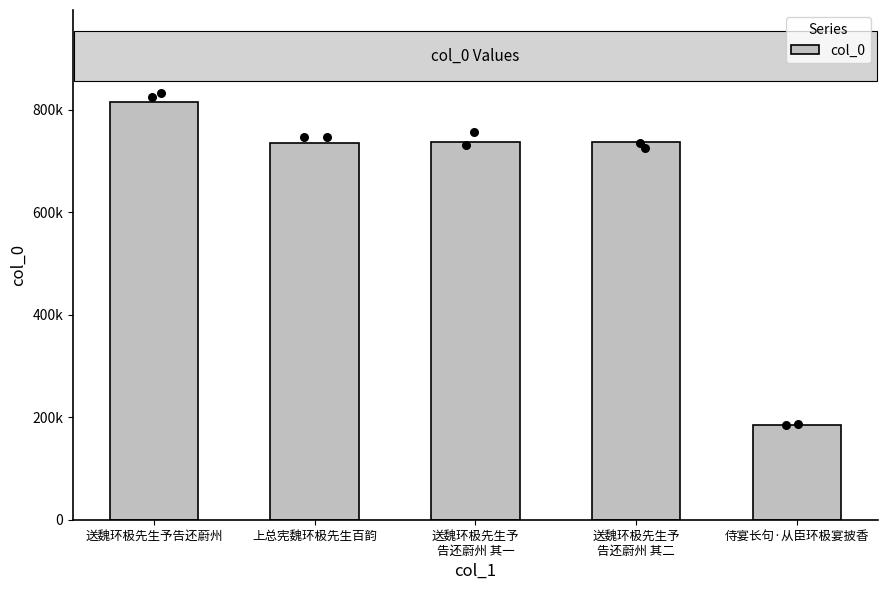

Approximately how many times larger is the value at 送魏环极先生予
告还蔚州 其二 compared to 送魏环极先生予
告还蔚州 其一?

1.0